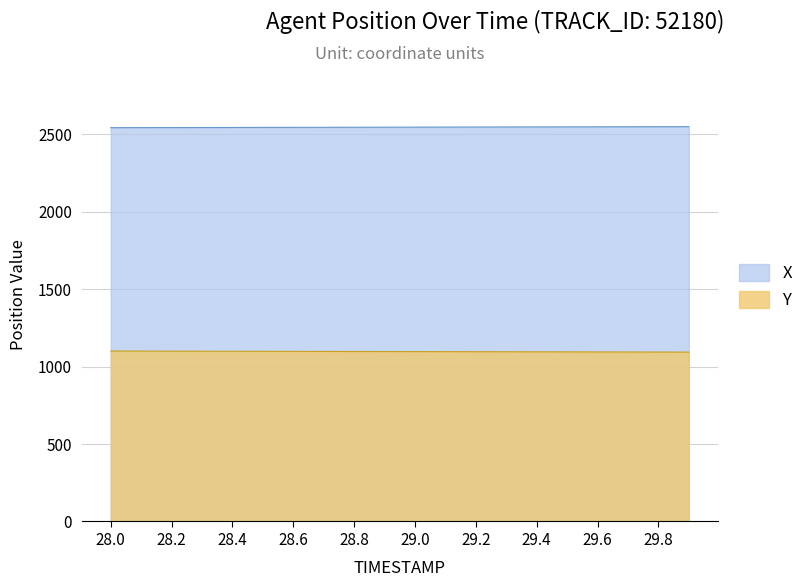

What is the sum of the X values at 28.0 and 29.5?

5090.4